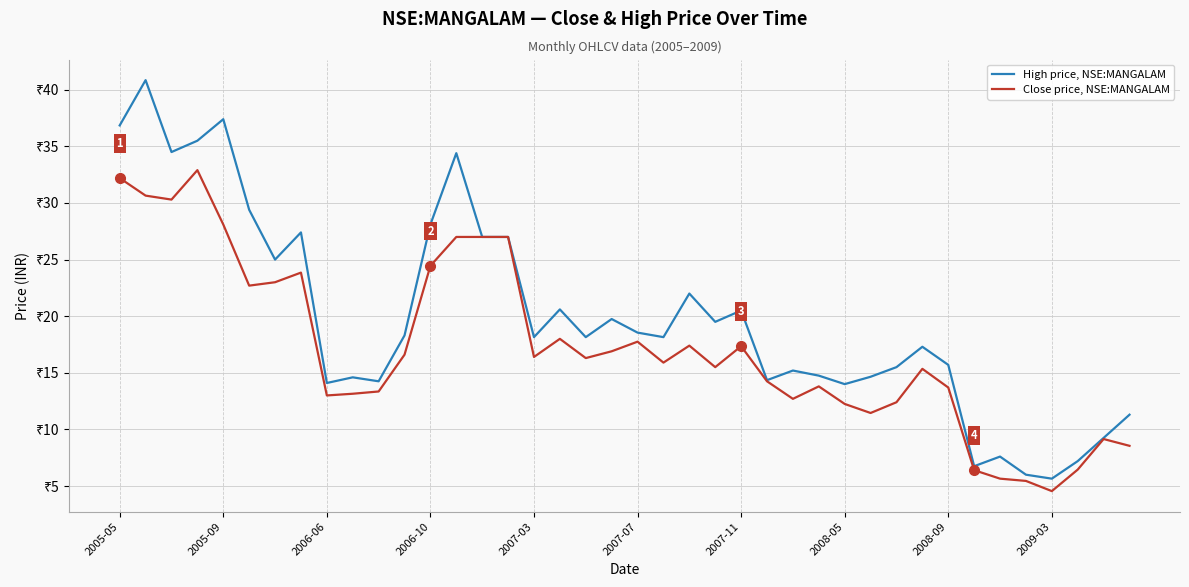

How many interior local peaks does the Close price, NSE:MANGALAM series have?

9